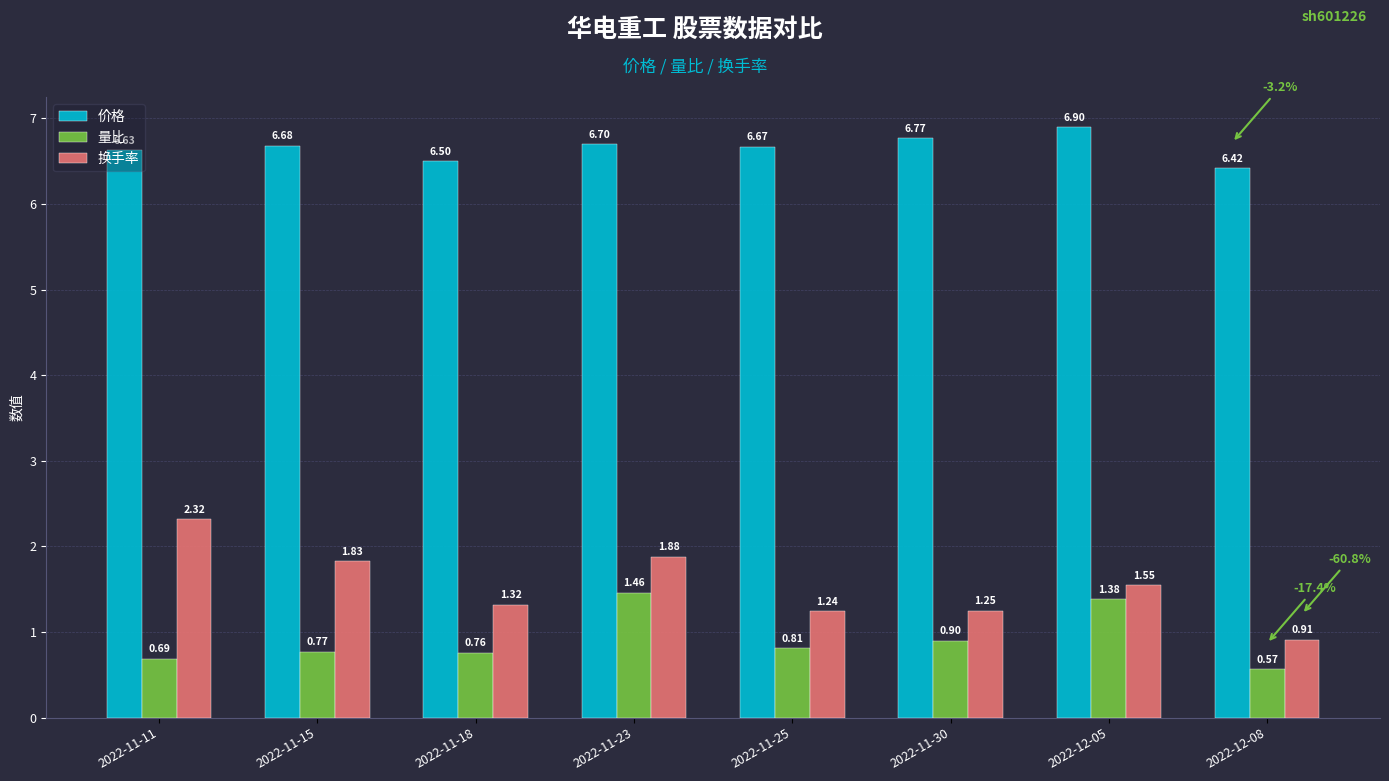

Which series changed the most between 2022-11-25 and 2022-11-30?

价格